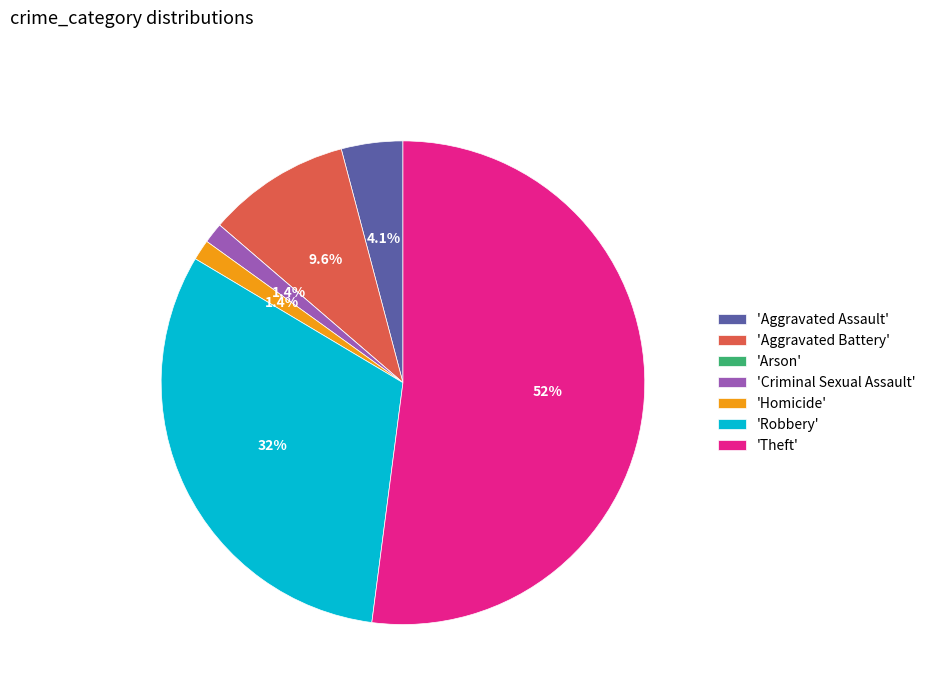

How much of the chart is everything except 'Aggravated Assault'?

95.9%